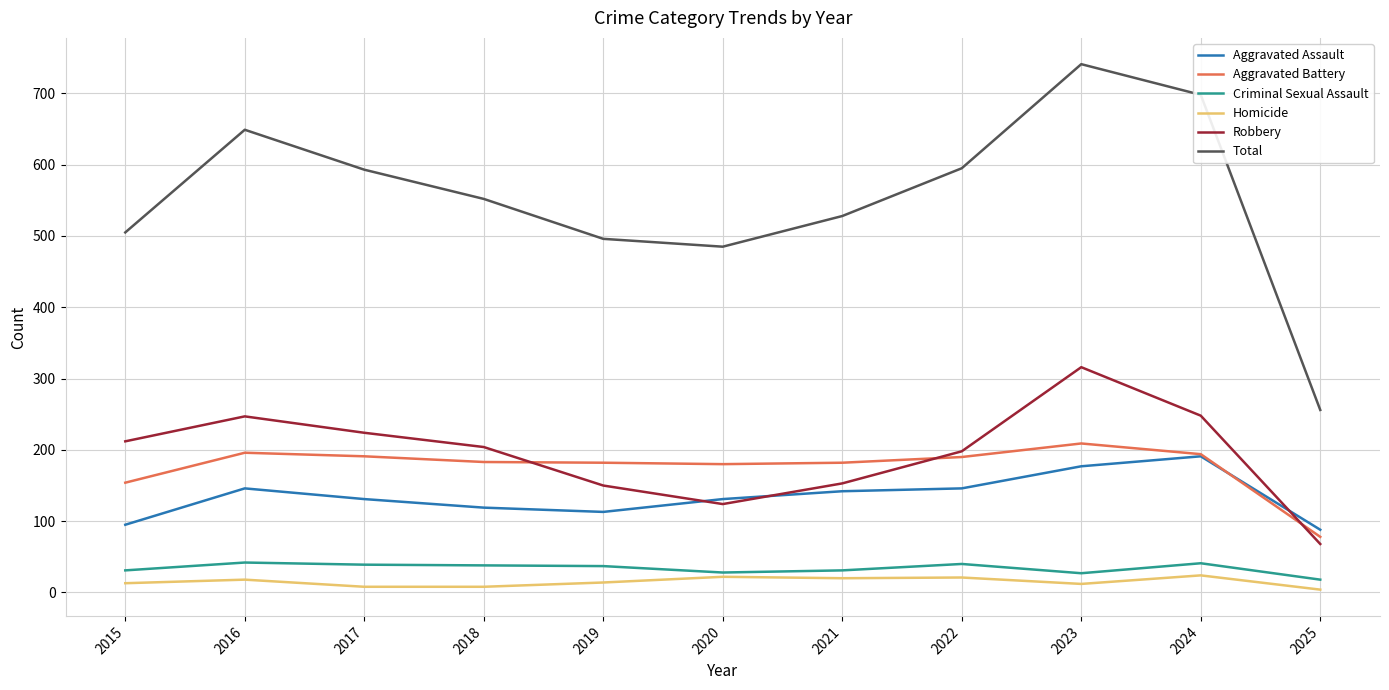

Which series has the largest total across all categories?

Total